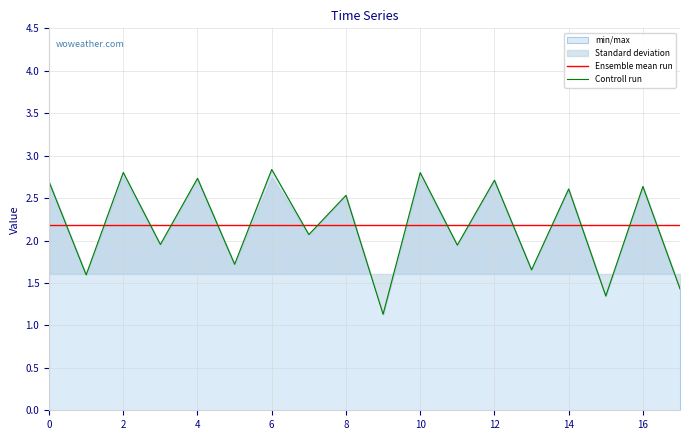

The Controll run series shows 1.5 at 12. True or false?

False